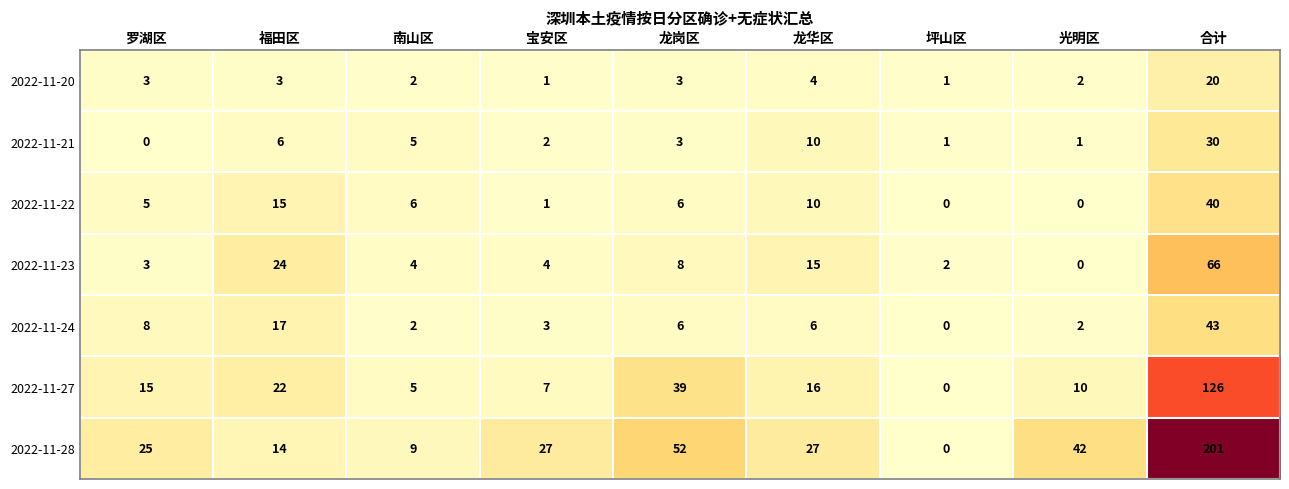

What is the difference between the highest and lowest values at 龙岗区?

49